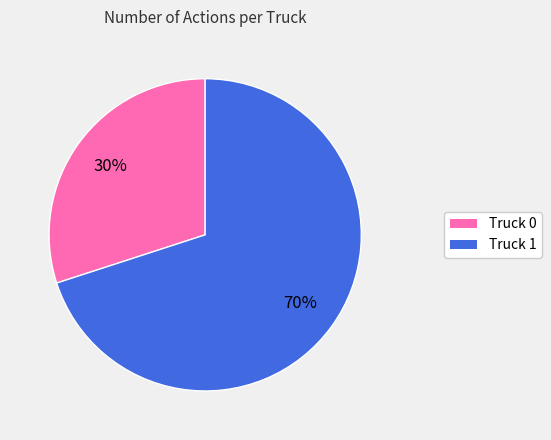

Which has a higher value, Truck 0 or Truck 1?

Truck 1